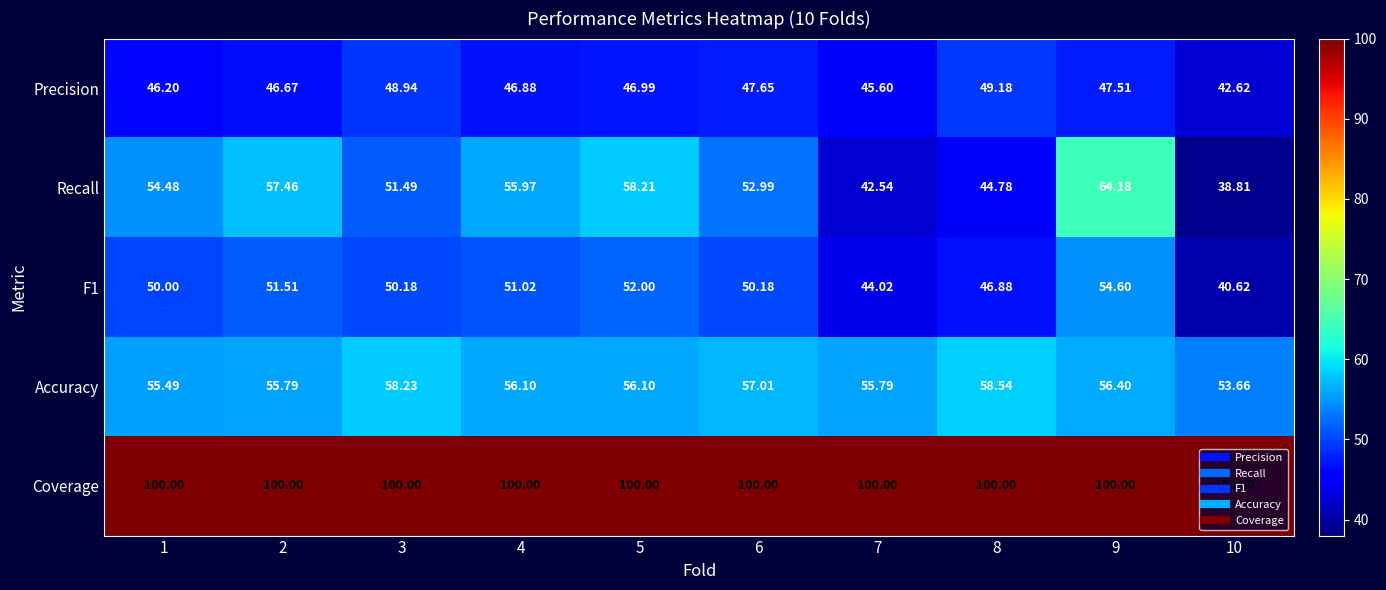

How many values in the Precision series exceed 46?

8